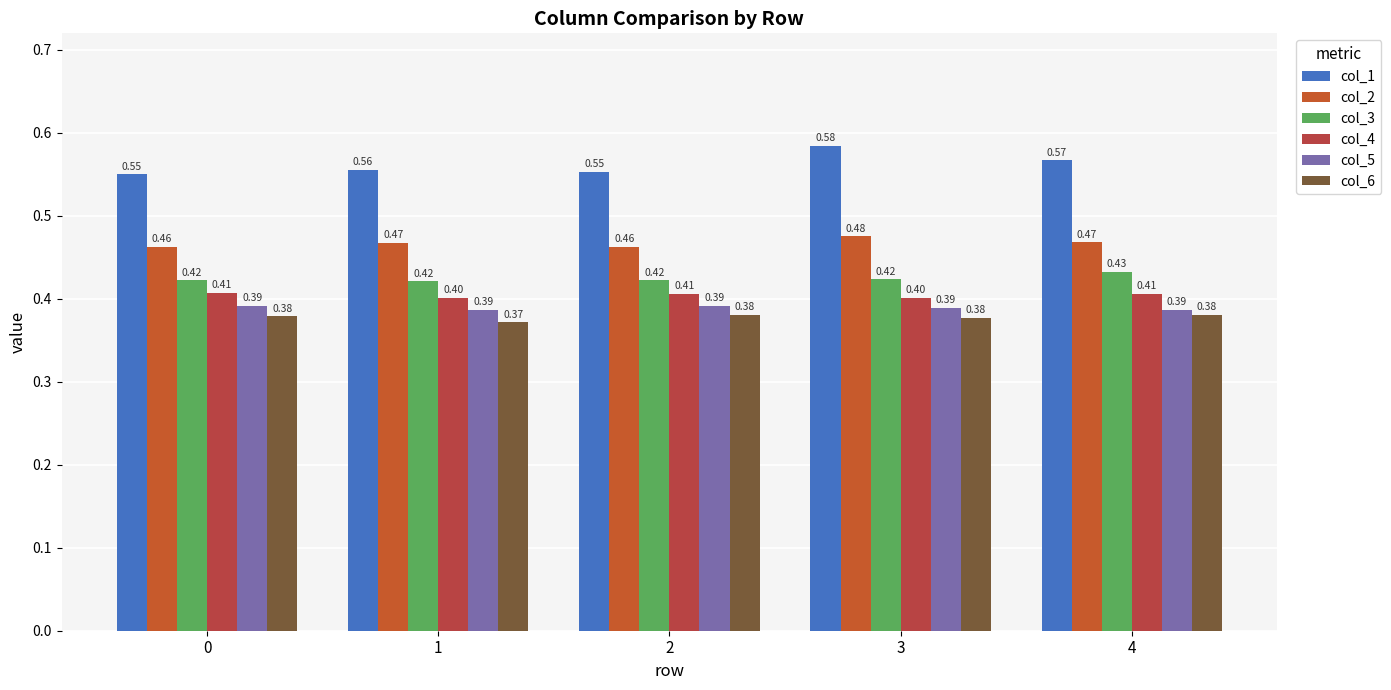

Is it true that col_1 equals 0.2 at 3?

False